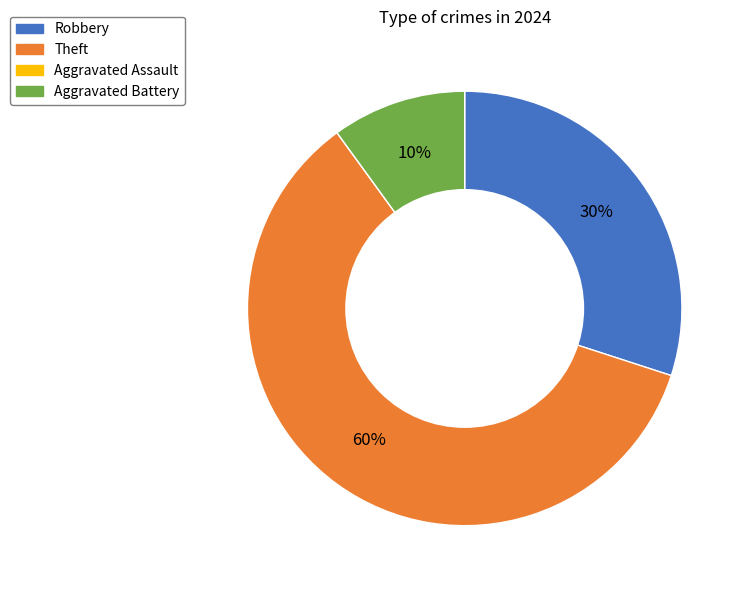

What is the largest slice in the pie chart?

Theft